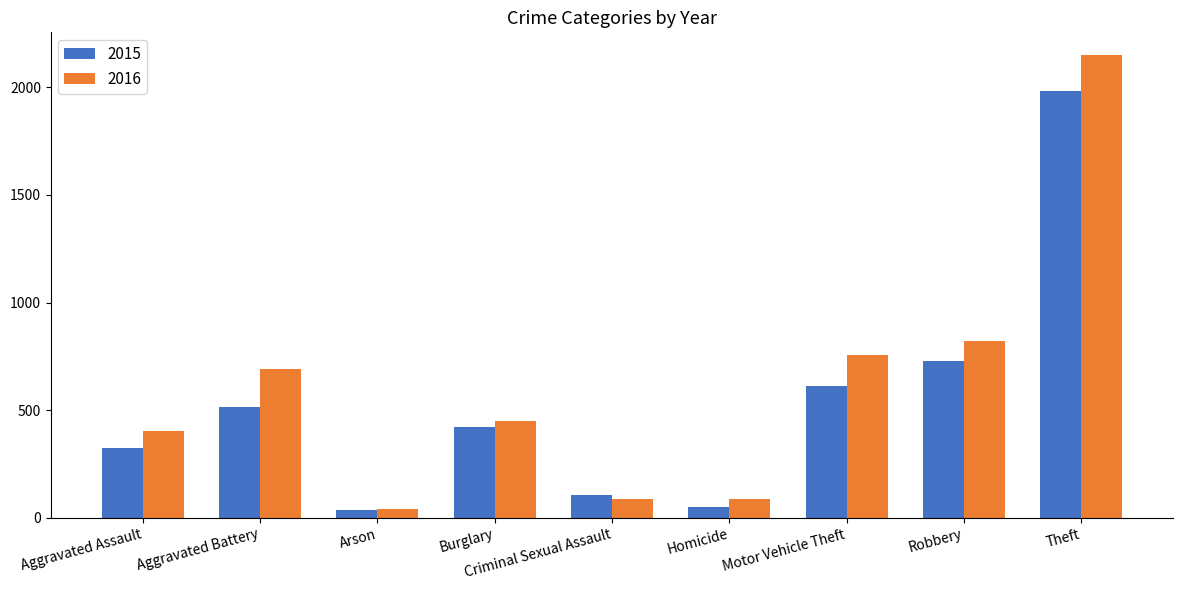

The 2015 series shows 614 at Motor Vehicle Theft. True or false?

True